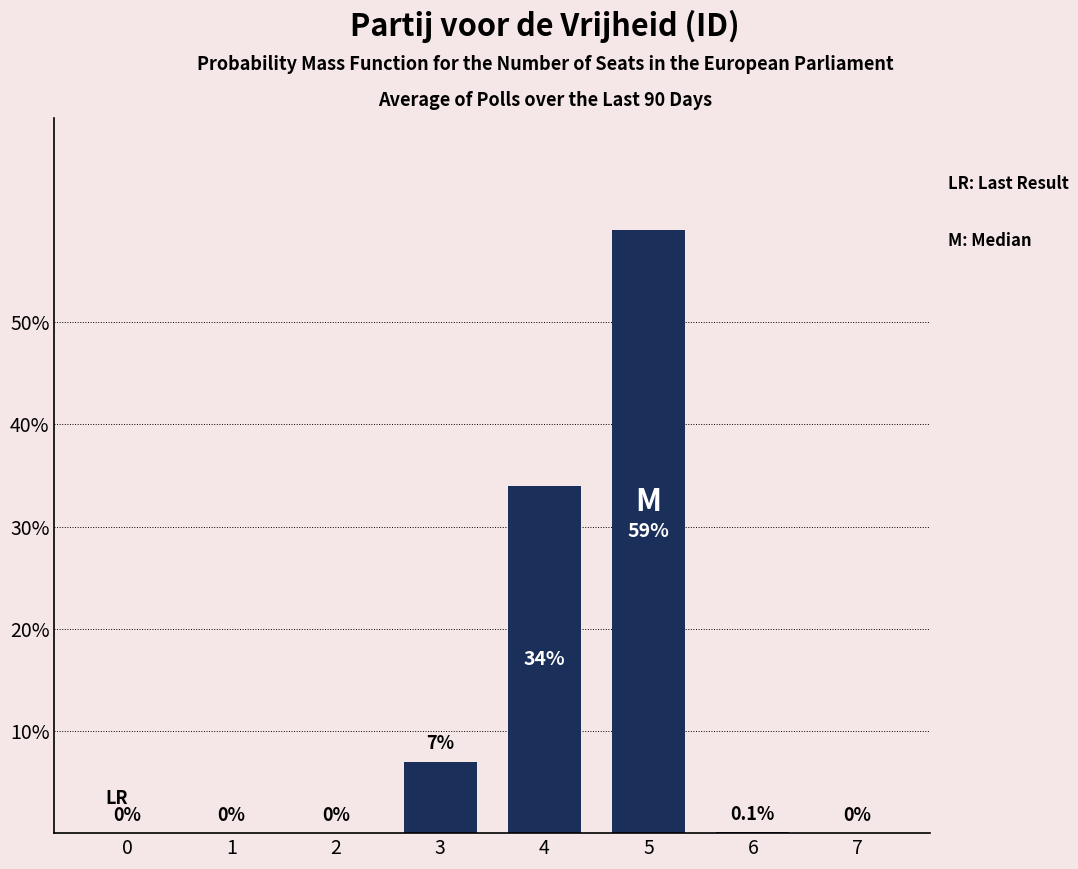

What is the sum of the values at 5 and 7?

59.0